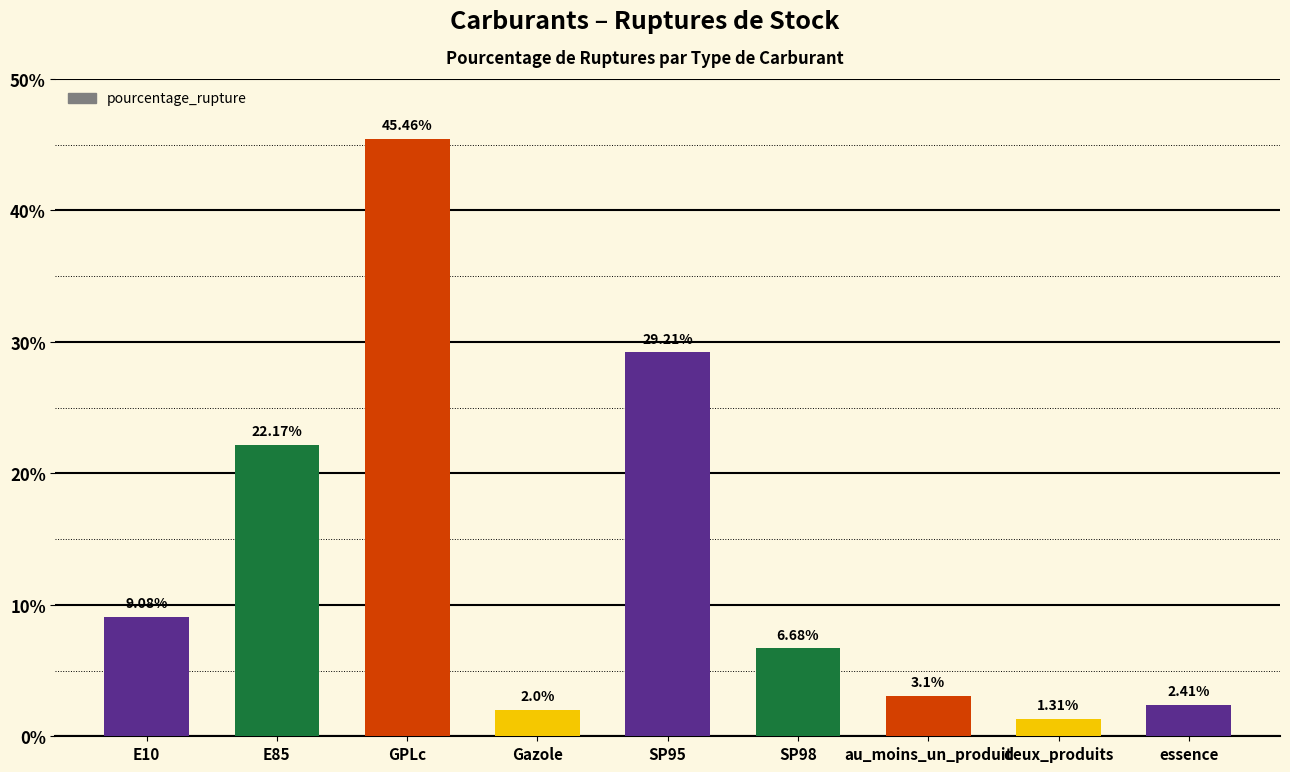

Are the bars grouped side by side (vs. stacked)?

No